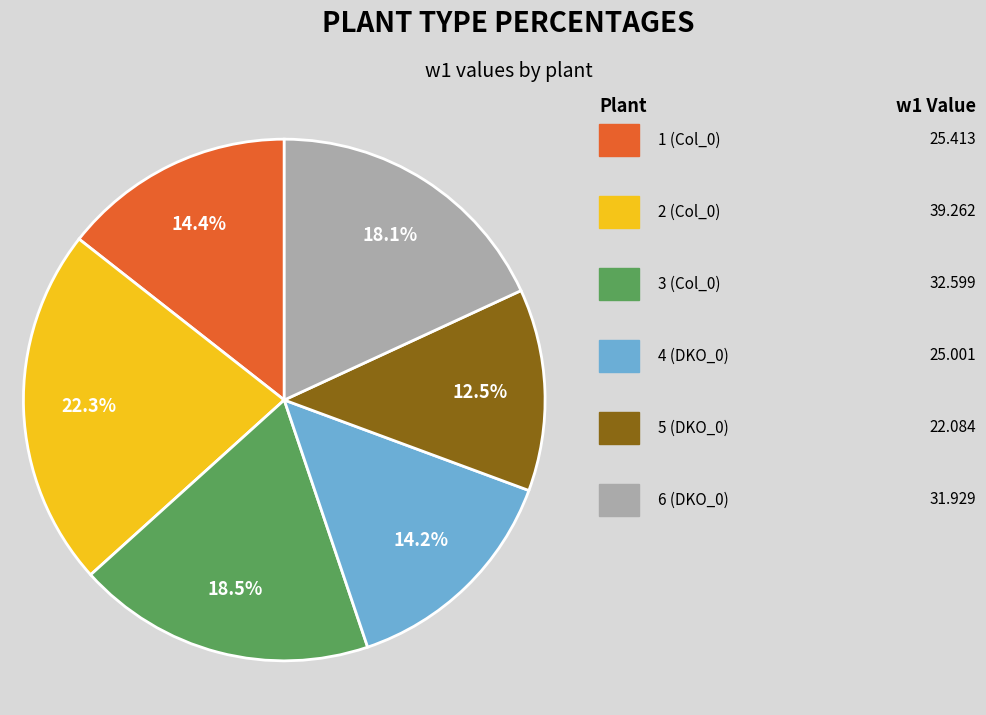

Does any single category account for the majority?

No